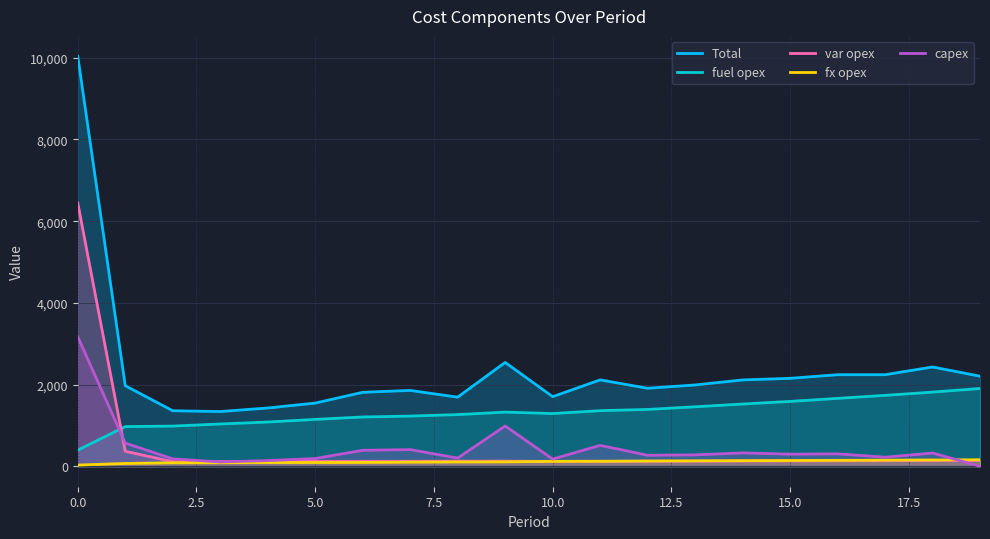

What are all the series names shown in the legend?

Total, fuel opex, var opex, fx opex, capex